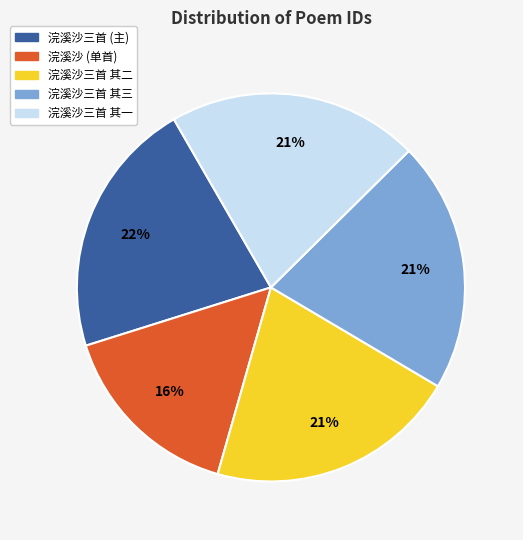

To the nearest percent, what is the average slice percentage?

20%